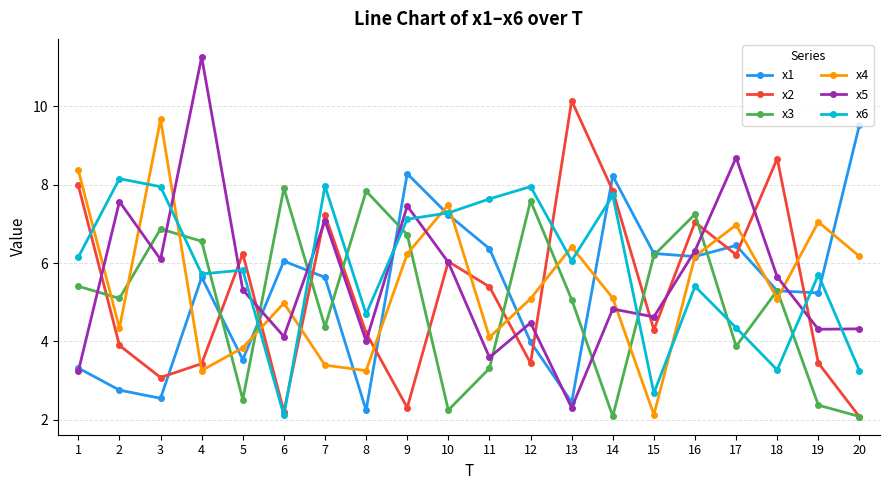

What is the value of the x2 point at the 3rd from the left?

3.1